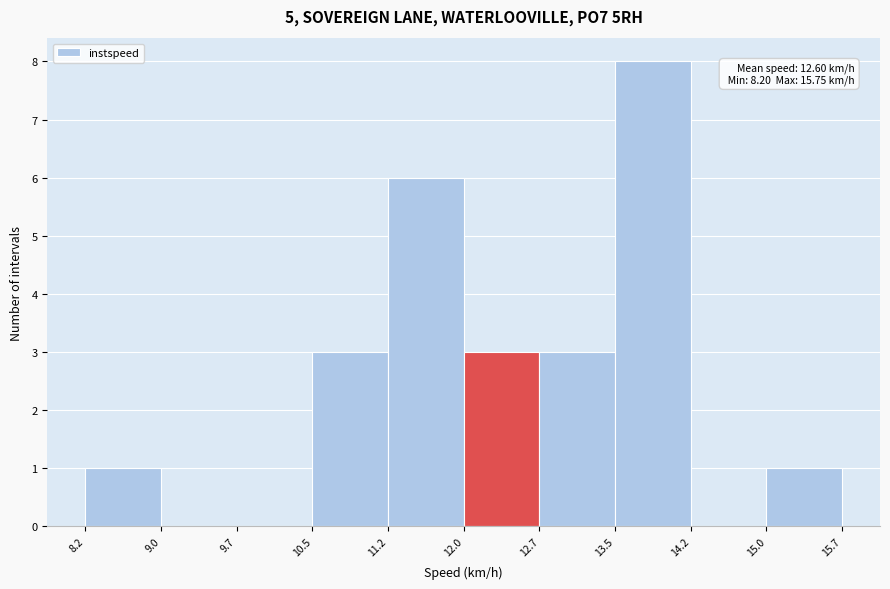

Over which range of the x-axis is the bar tallest?

13.5 to 14.2